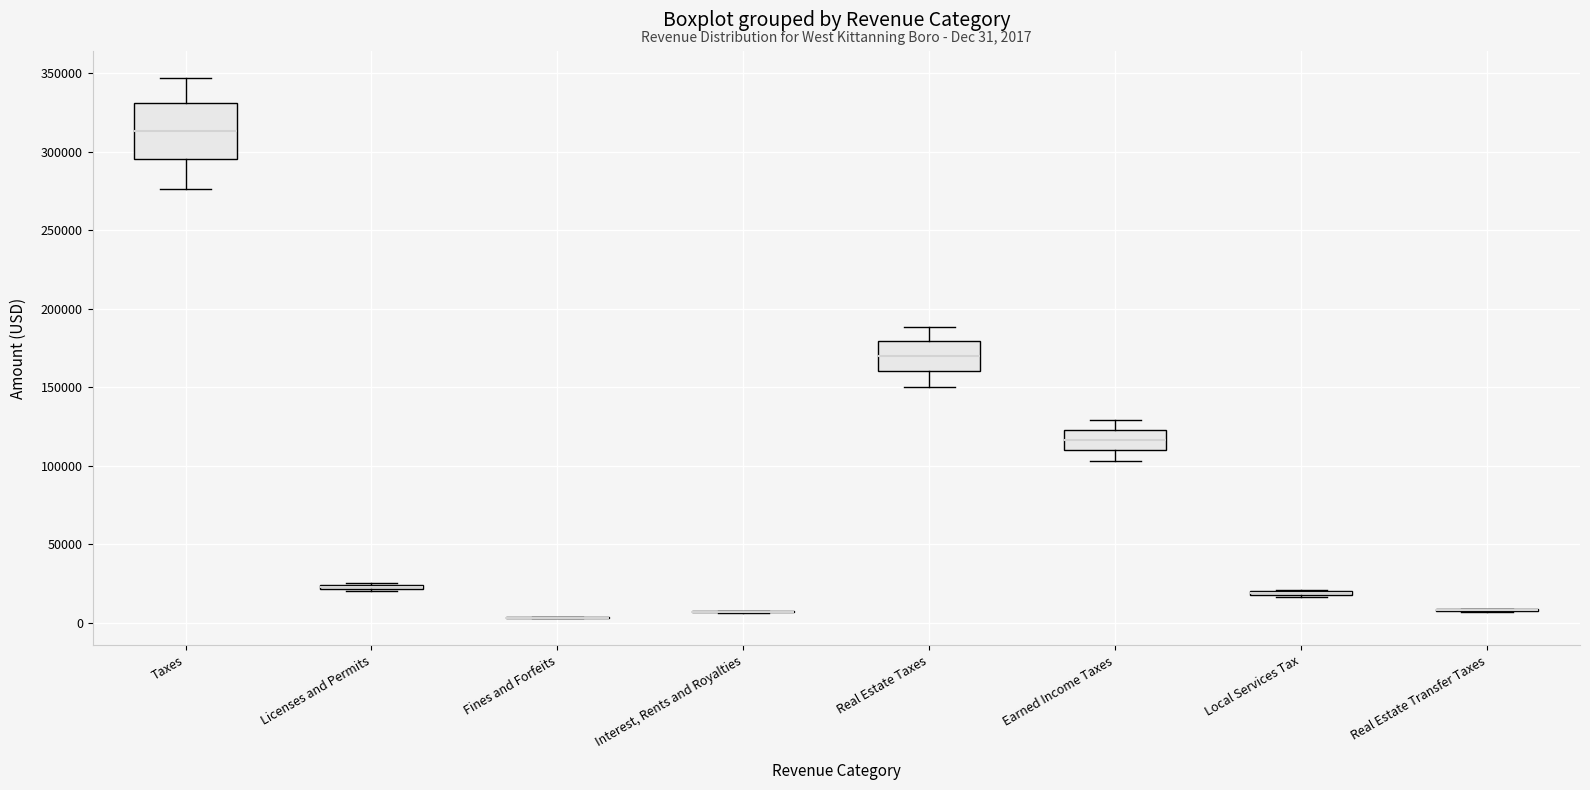

Comparing the boxes themselves (not the whiskers), which one is the tallest?

Taxes